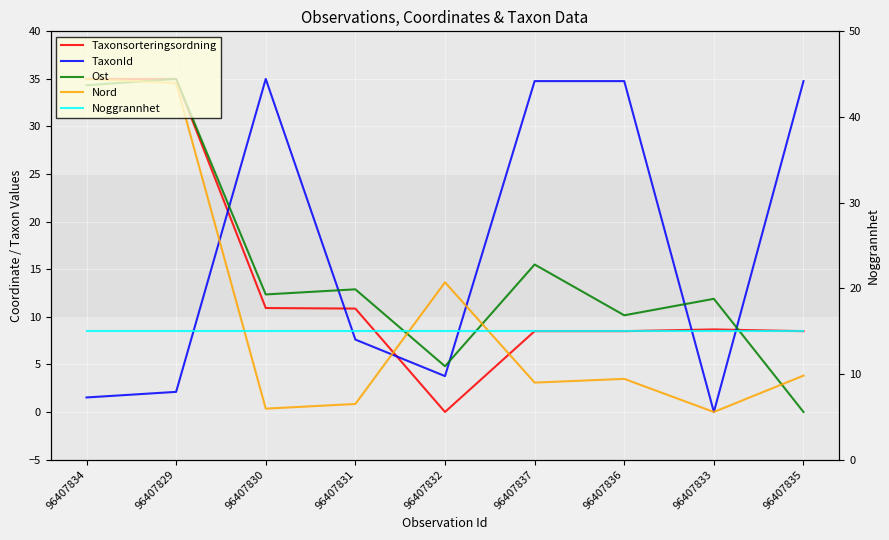

What is the label of the 5th point from the left?

96407832